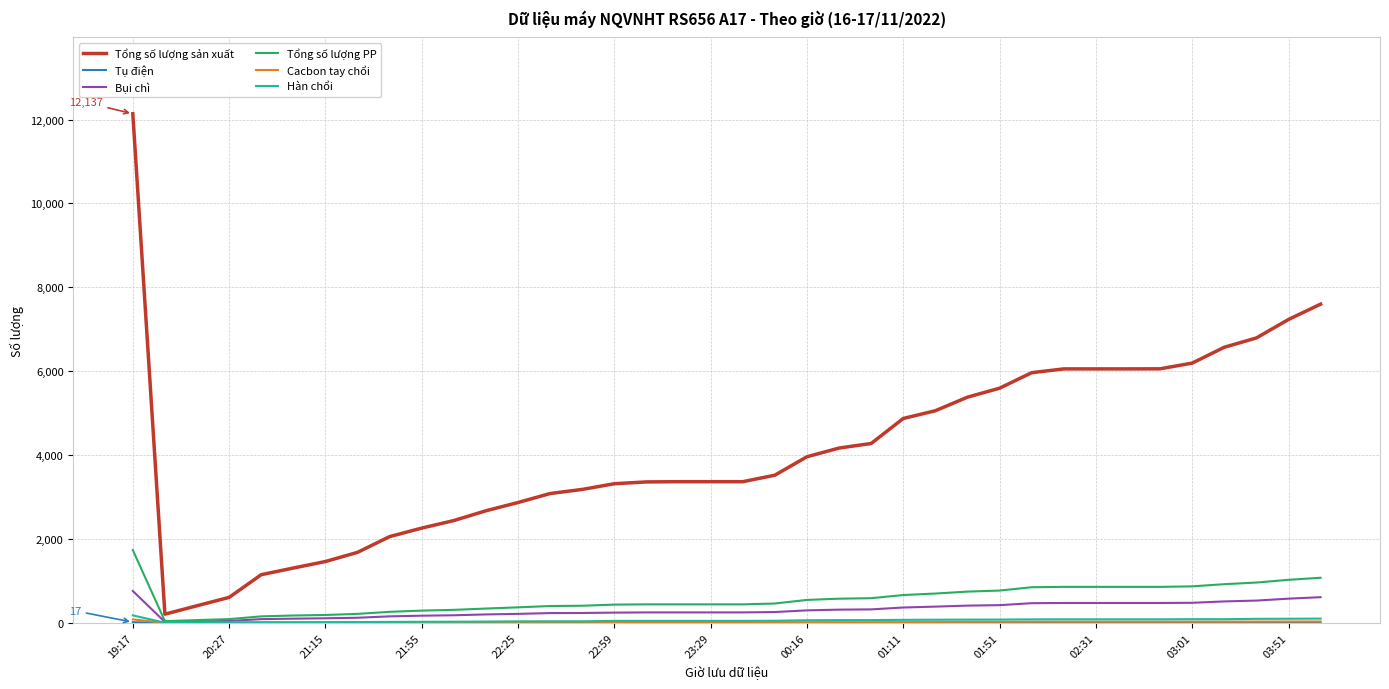

What is the sum of all Hàn chổi values?

2181